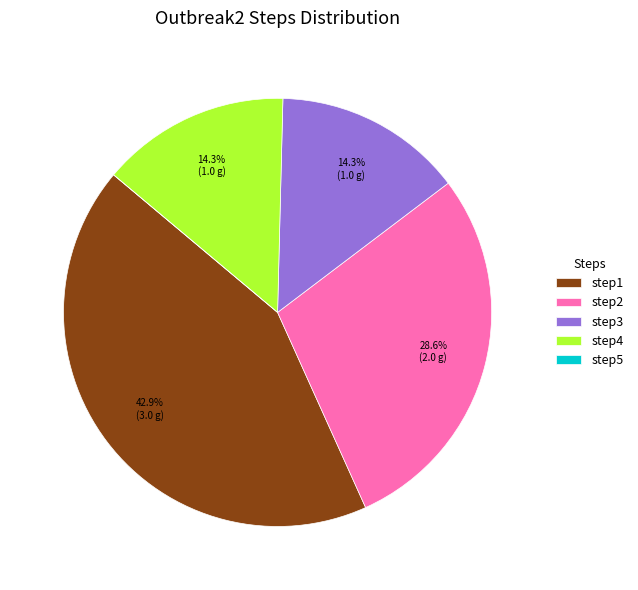

Is there any slice that represents more than half of the pie?

No